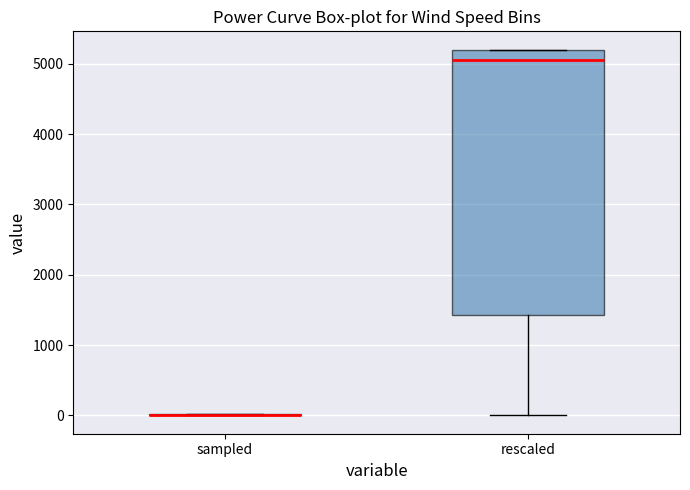

Reading left to right, transcribe this box plot: for each box, give where its median line is, the range the box spans, and where its two whiskers end, as read against the y-axis. The values are not printed on the chart, so give them approximately, as read against the axis.

sampled: box collapsed to a line at 0, whiskers 0 to 0
rescaled: median 5000, box 1400 to 5200, whiskers 0 to 5200